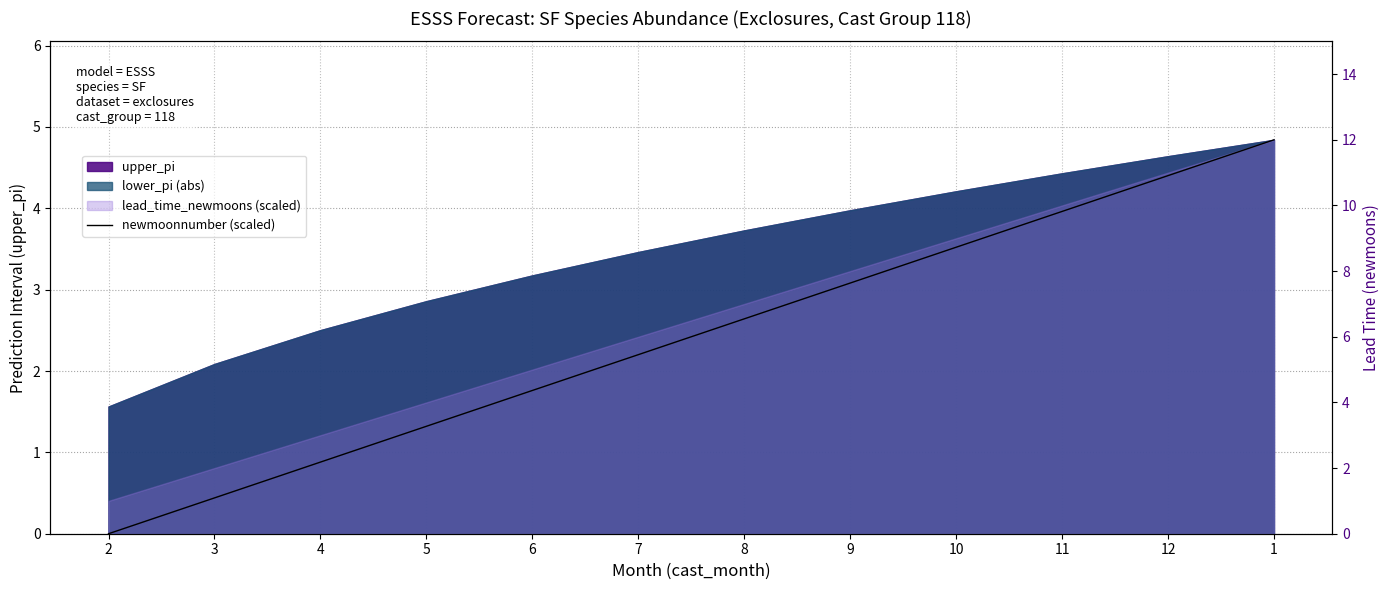

Count the number of categories in the chart.

12